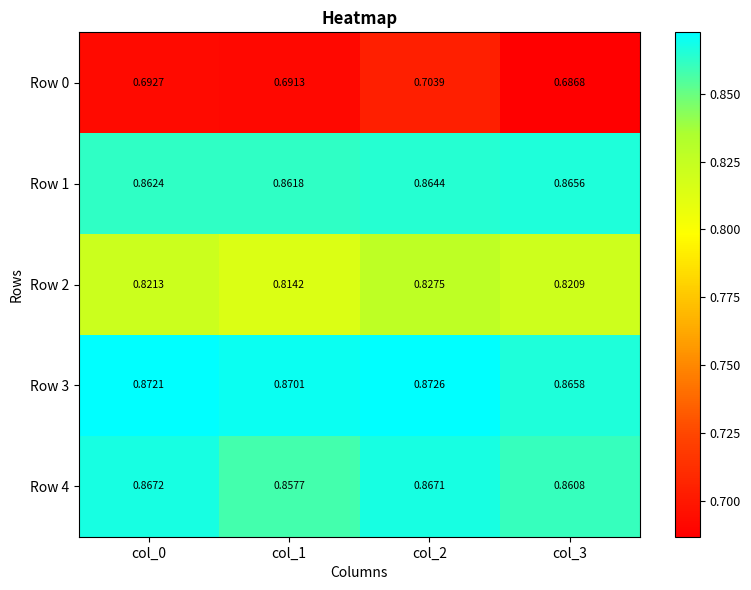

Is the value of Row 2 at col_2 greater than the value of Row 0 at col_2?

Yes